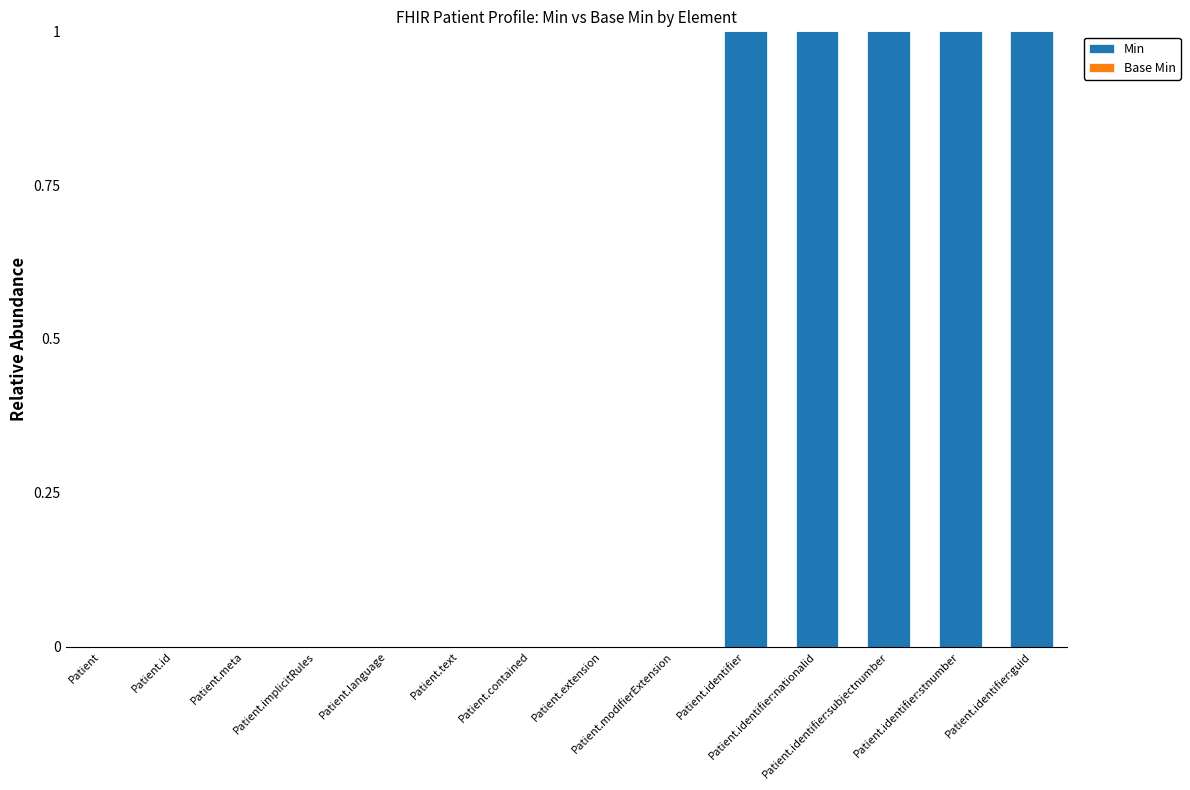

What is the sum of all values?

5